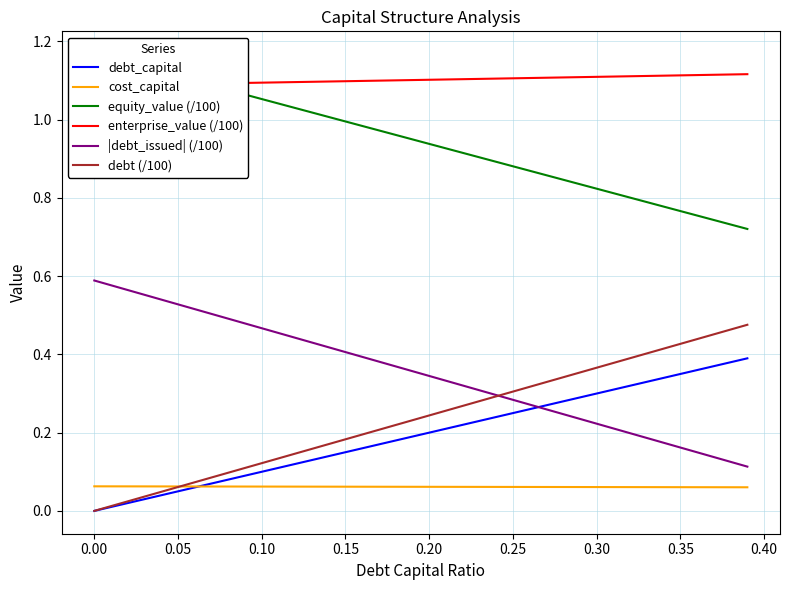

True or false: cost_capital and |debt_issued| (/100) intersect in this chart.

False